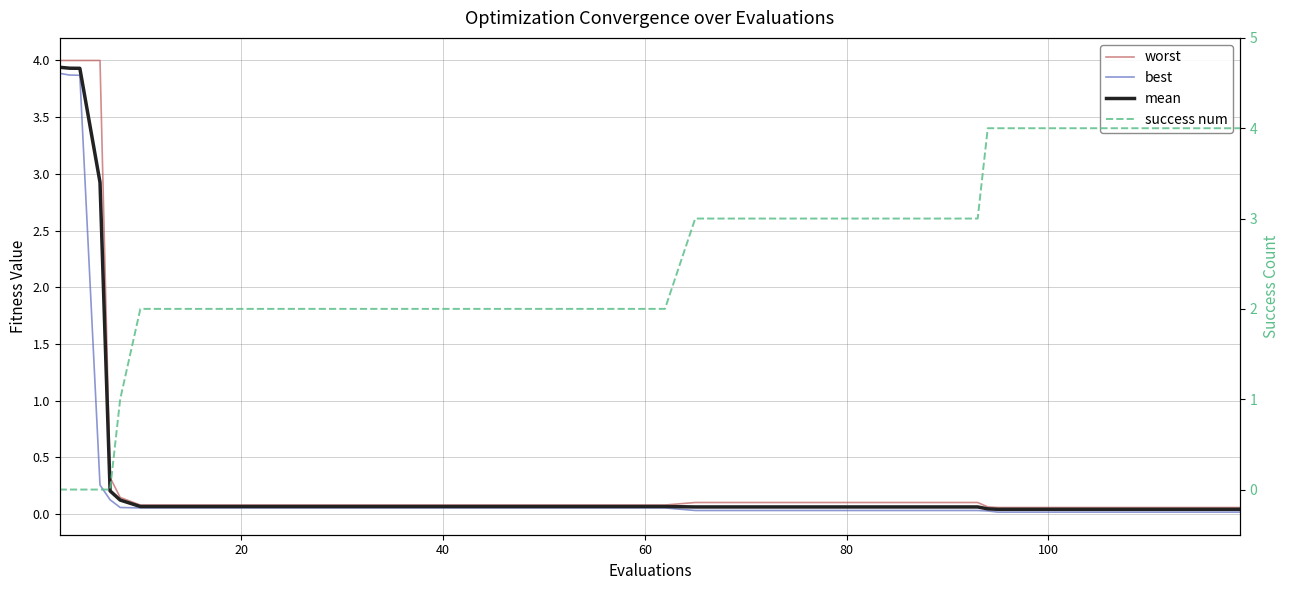

True or false: best and success num intersect in this chart.

True